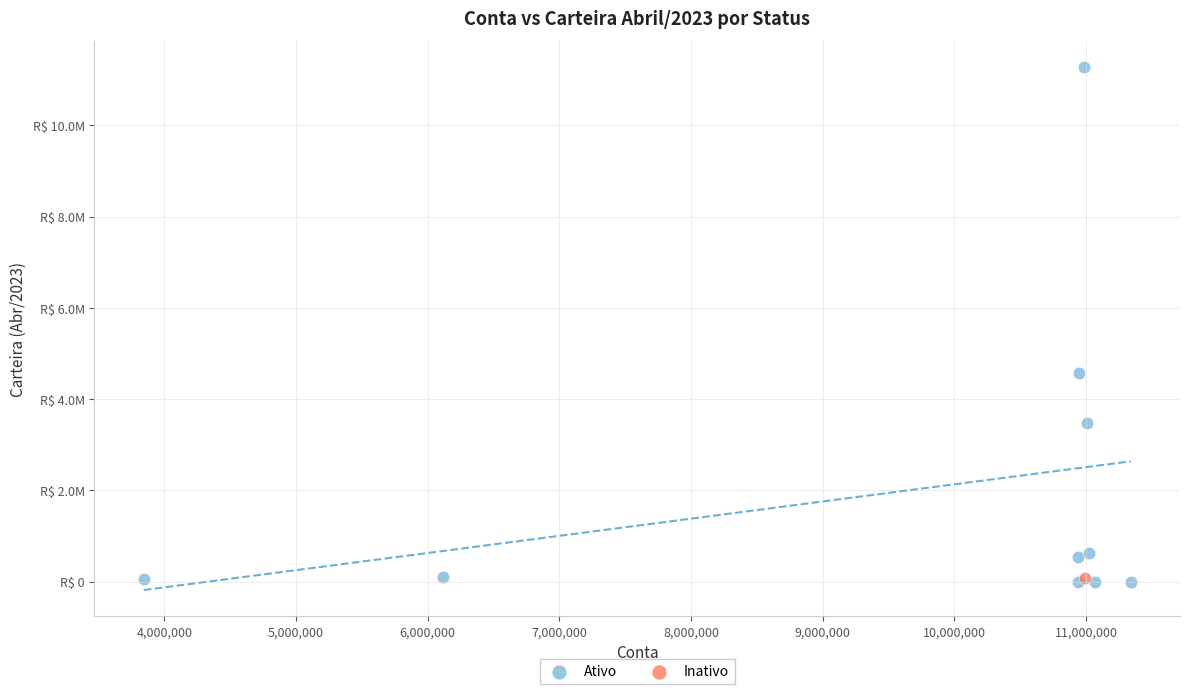

What are all the series names shown in the legend?

Ativo, Inativo